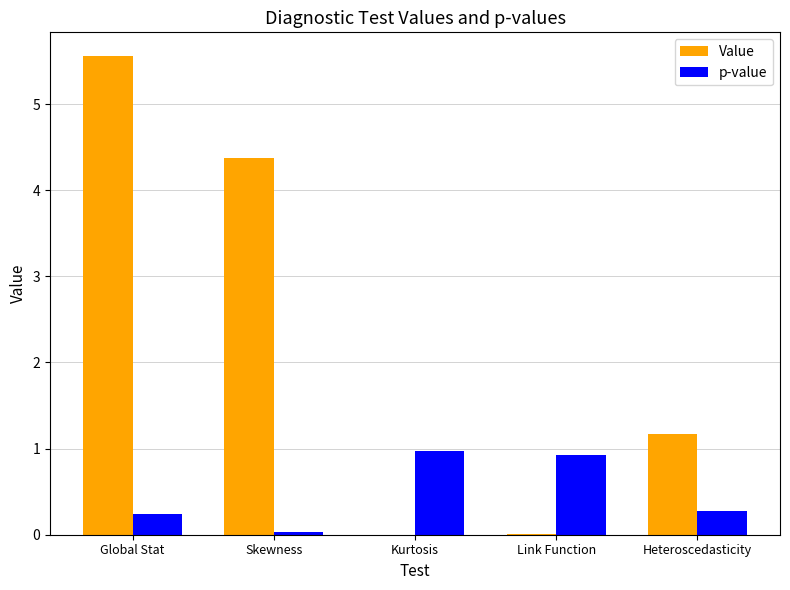

Is the value of Value at Heteroscedasticity greater than the value of p-value at Link Function?

Yes